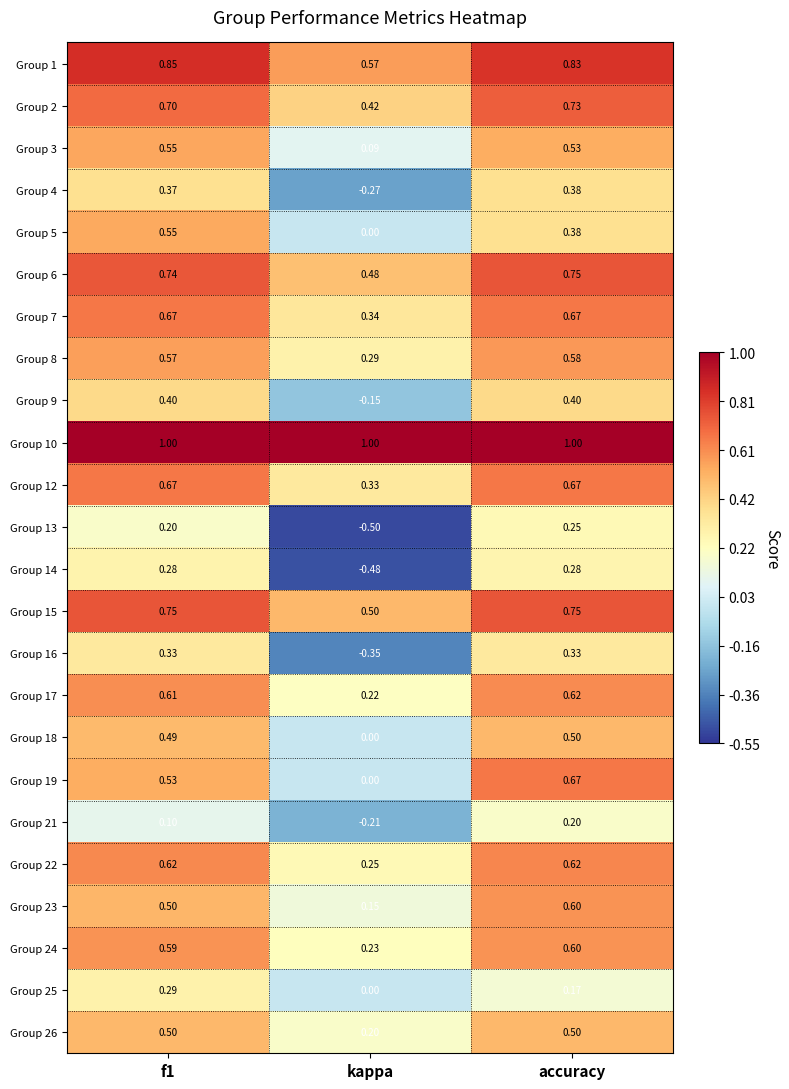

At which category does the chart reach its minimum across all series?

kappa